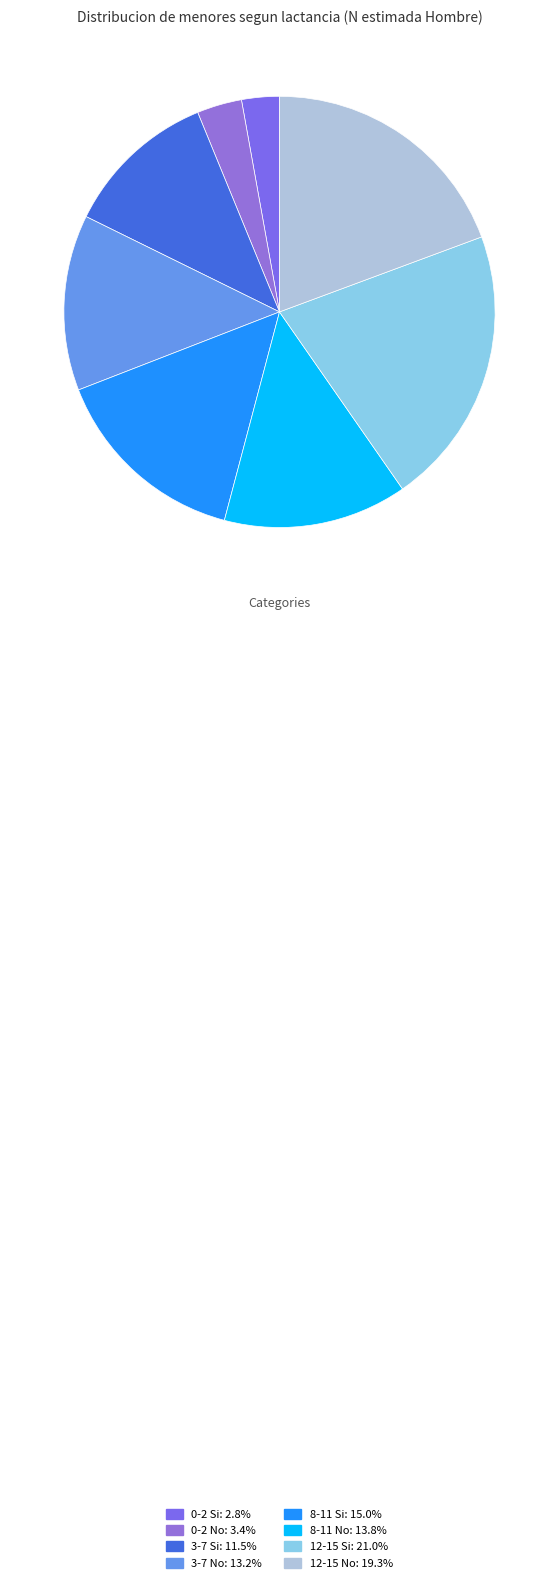

True or false: 3-7 Si accounts for 5% of the total.

False